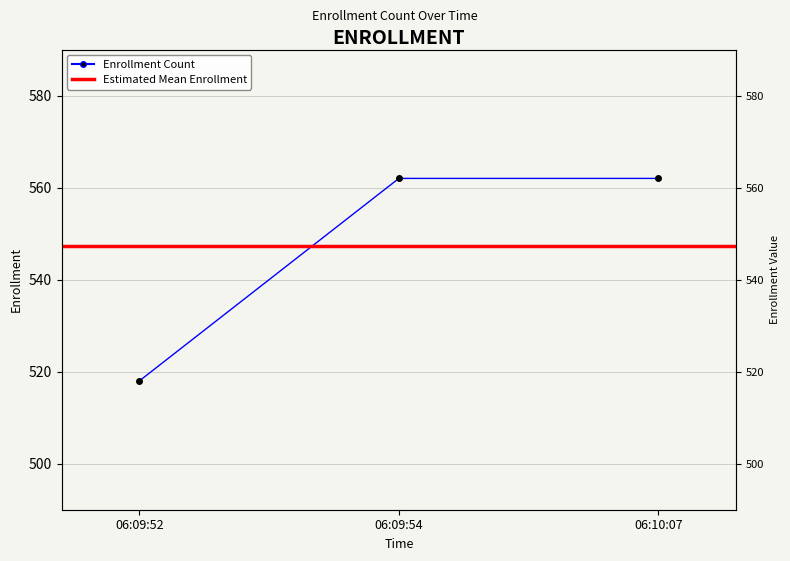

What is the change in value from 06:09:52 to 06:09:54?

+44